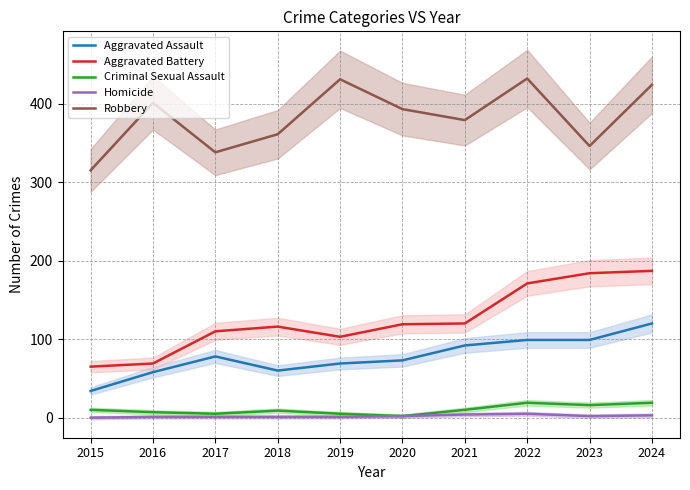

How many values in the Aggravated Battery series exceed 119?

4